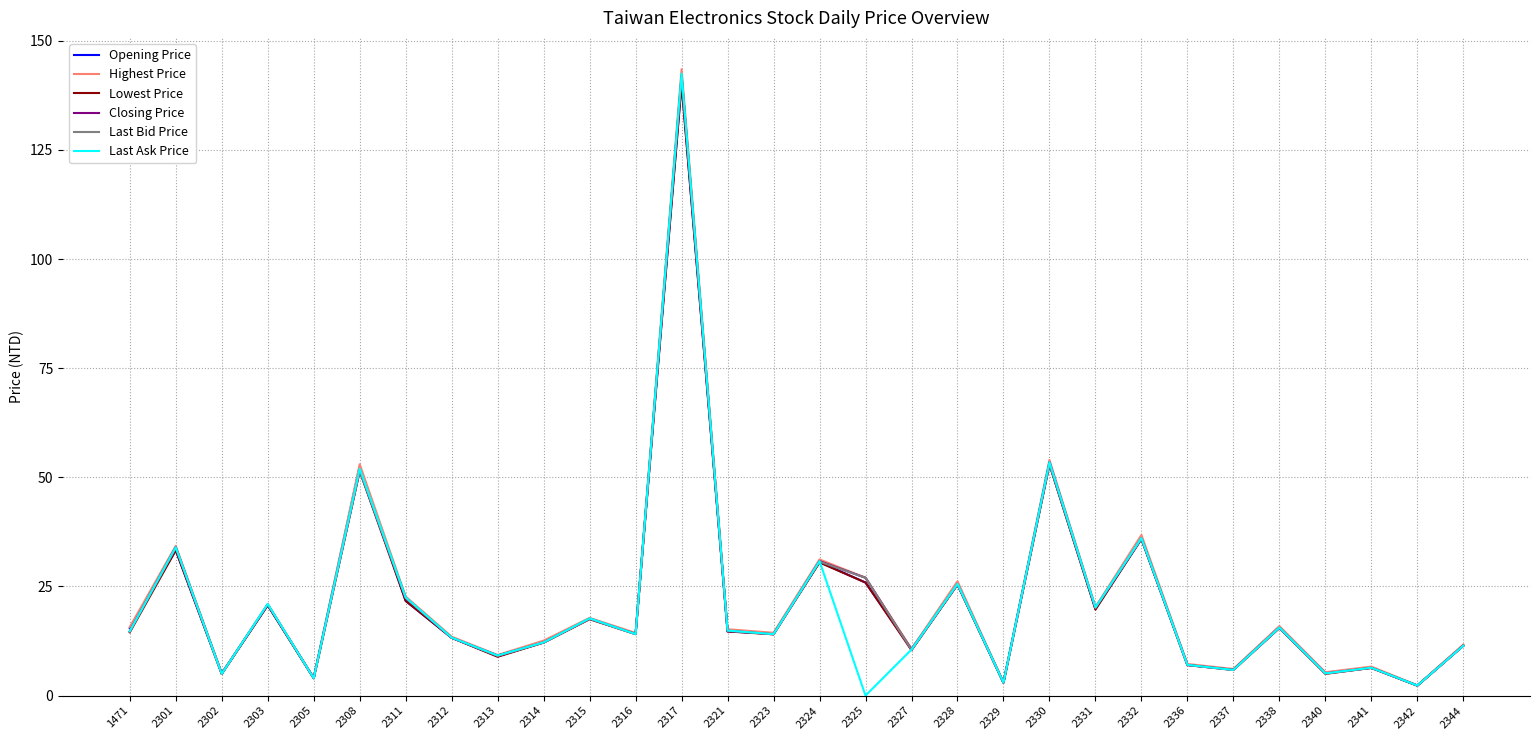

Count the number of data series in this chart.

6